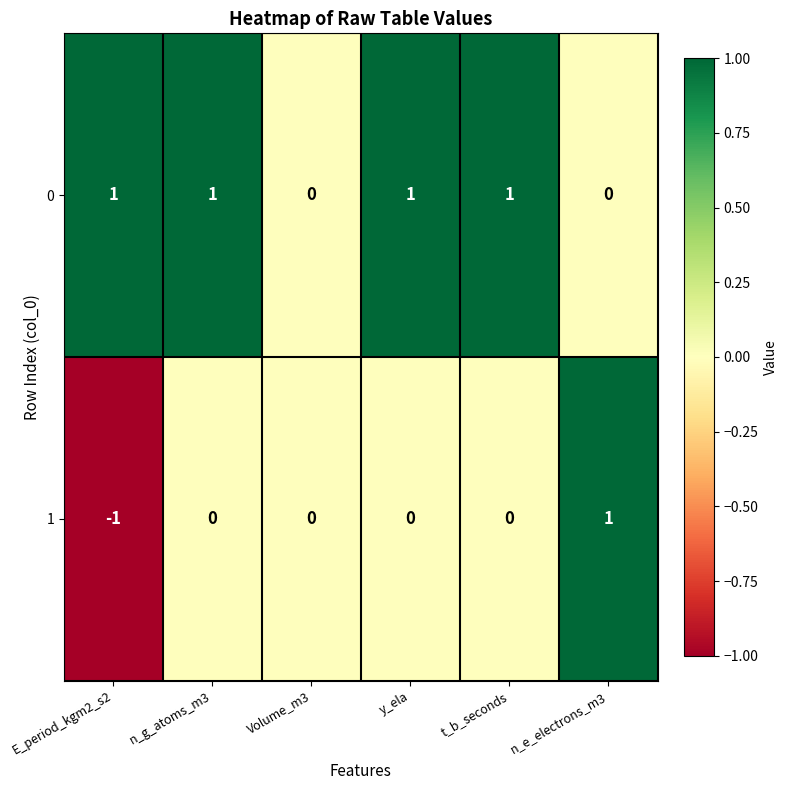

At which label does 1 reach its minimum?

E_period_kgm2_s2